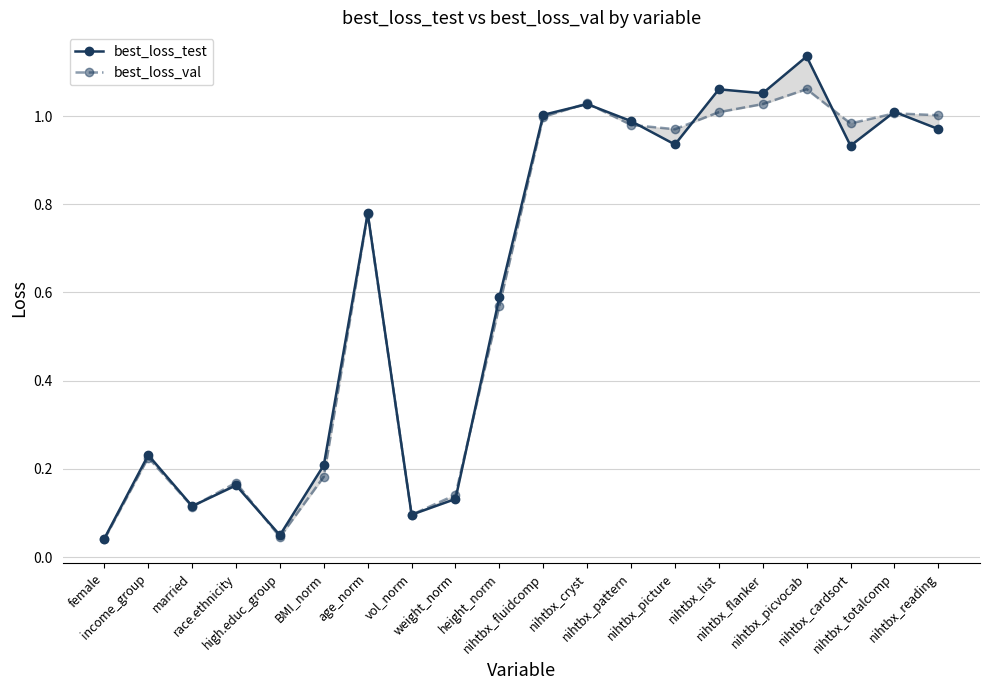

Reading left to right, what are all the values shown in this chart?

best_loss_test: 0.0	0.2	0.1	0.2	0.0	0.2	0.8	0.1	0.1	0.6	1.0	1.0	1.0	0.9	1.1	1.1	1.1	0.9	1.0	1.0
best_loss_val: 0.0	0.2	0.1	0.2	0.0	0.2	0.8	0.1	0.1	0.6	1.0	1.0	1.0	1.0	1.0	1.0	1.1	1.0	1.0	1.0